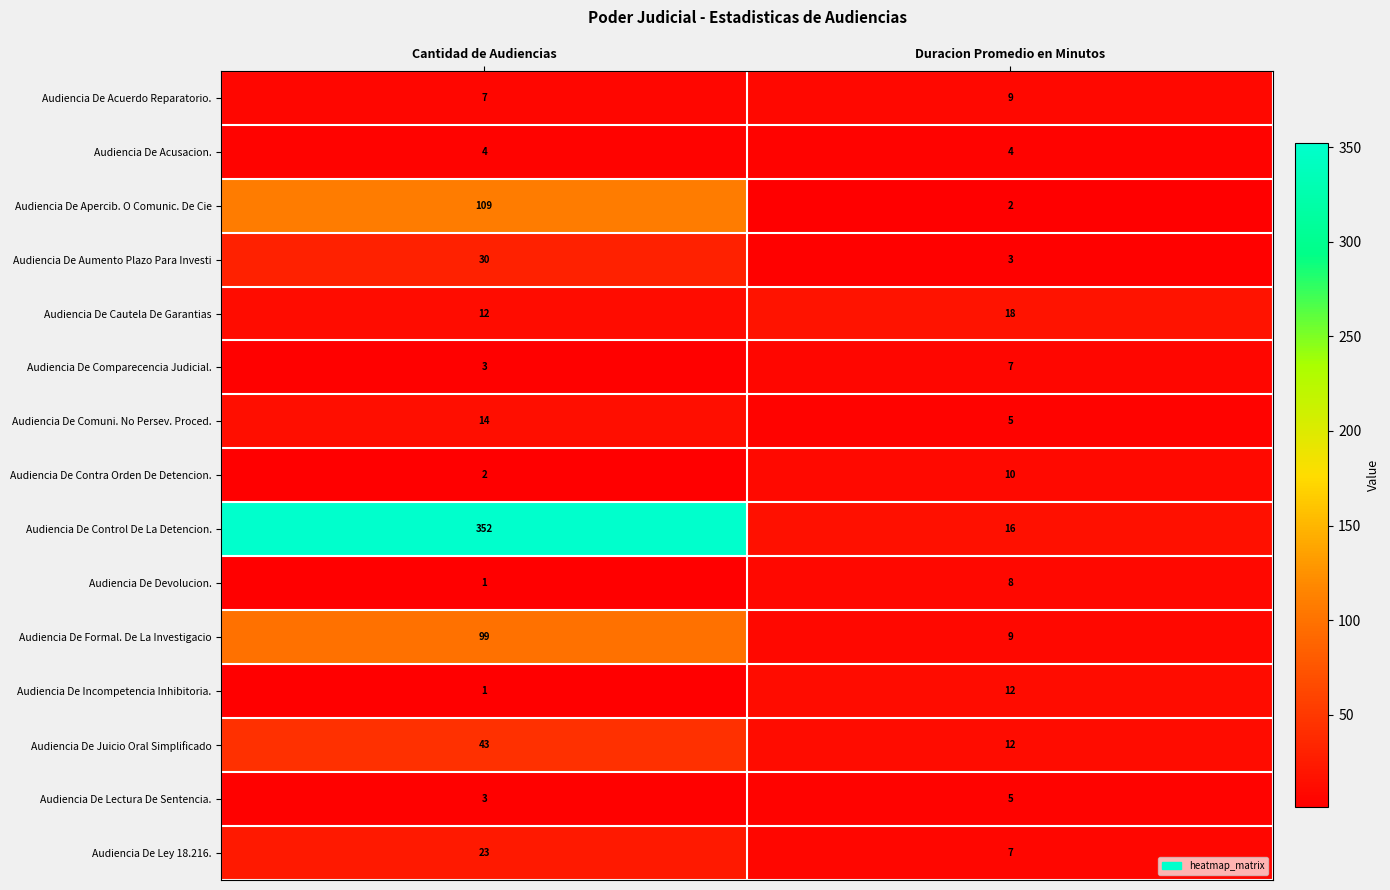

How many distinct data groups are displayed?

15